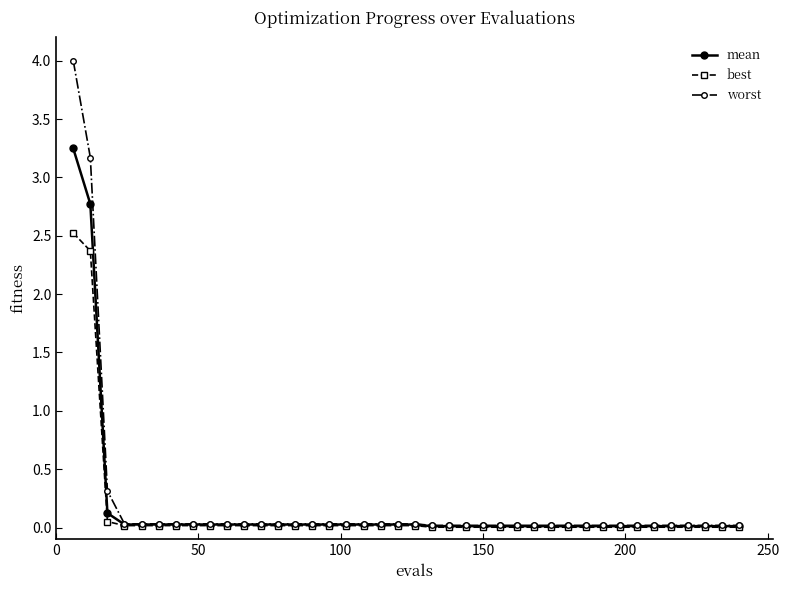

List the series in order of their peak value, lowest first.

best, mean, worst